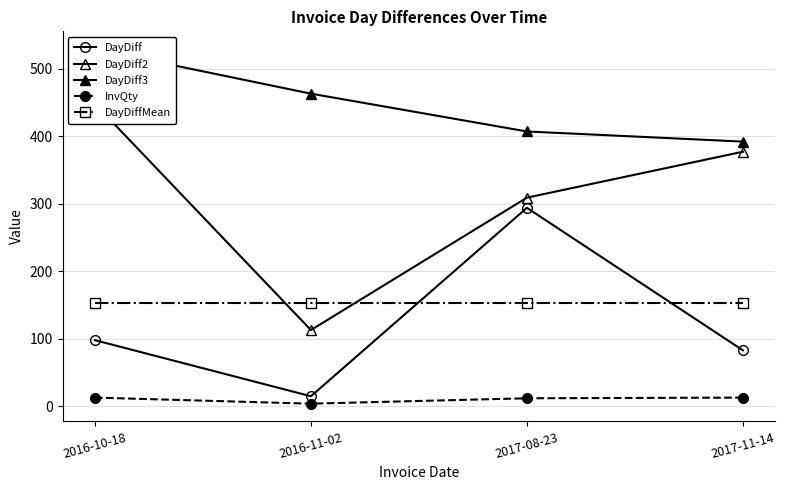

Reading right to left, what are all the values shown in this chart?

DayDiff: 83.0	294.0	15.0	98.0
DayDiff2: 377.0	309.0	113.0	448.0
DayDiff3: 392.0	407.0	463.0	529.0
InvQty: 13.0	12.0	4.0	13.0
DayDiffMean: 153.5	153.5	153.5	153.5